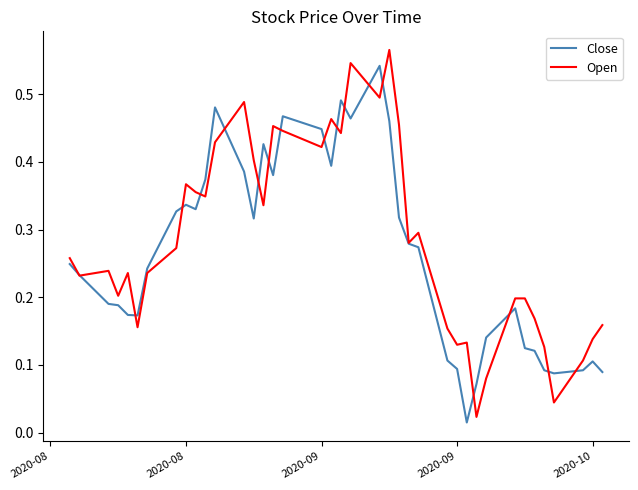

What are all the series names shown in the legend?

Close, Open